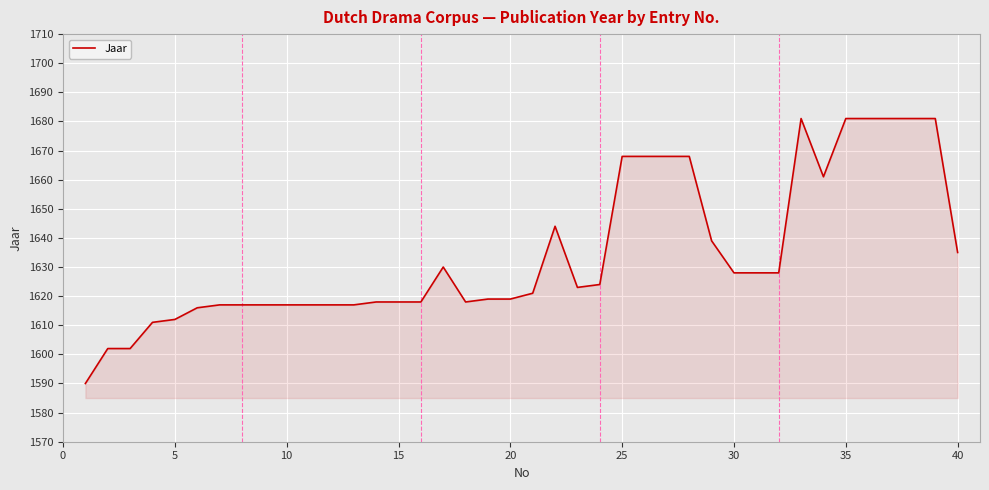

What is the sum of all values?

65381